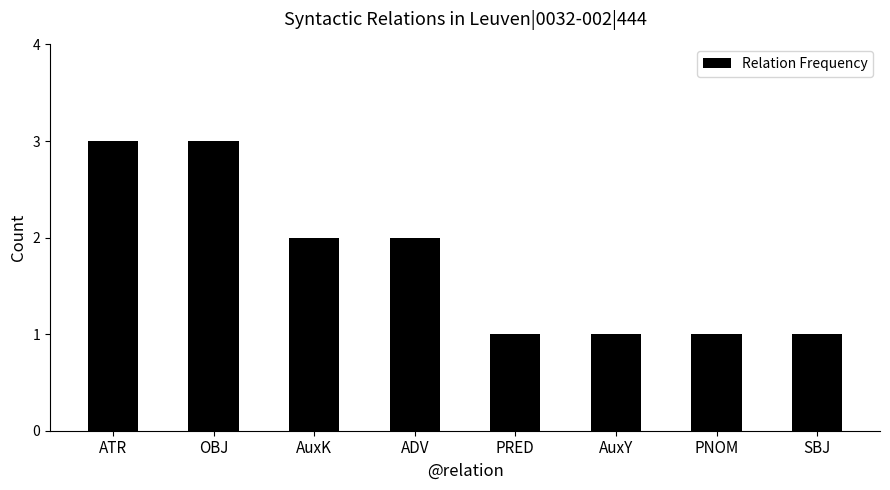

What is the difference between the values at OBJ and AuxY?

2